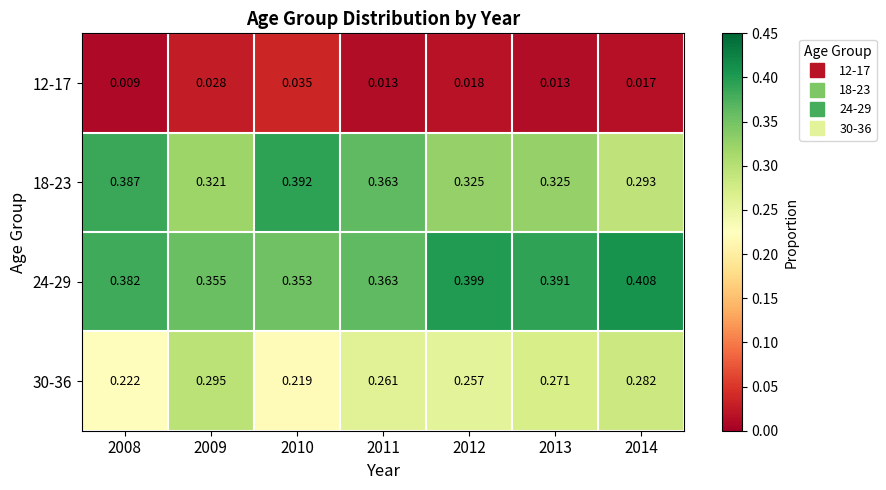

Is the value of 24-29 at 2014 greater than the value of 30-36 at 2012?

Yes